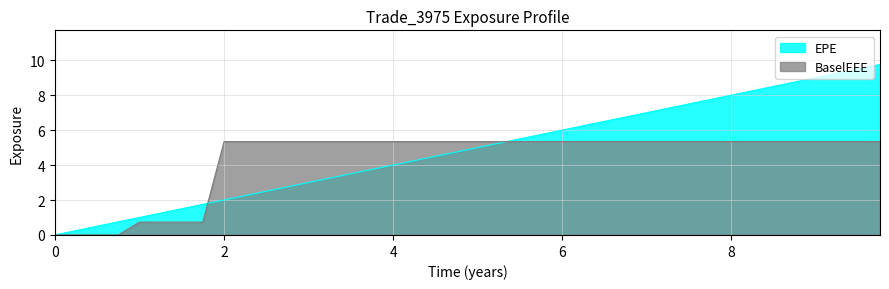

Which category has the highest value in the EPE series?

9.75755